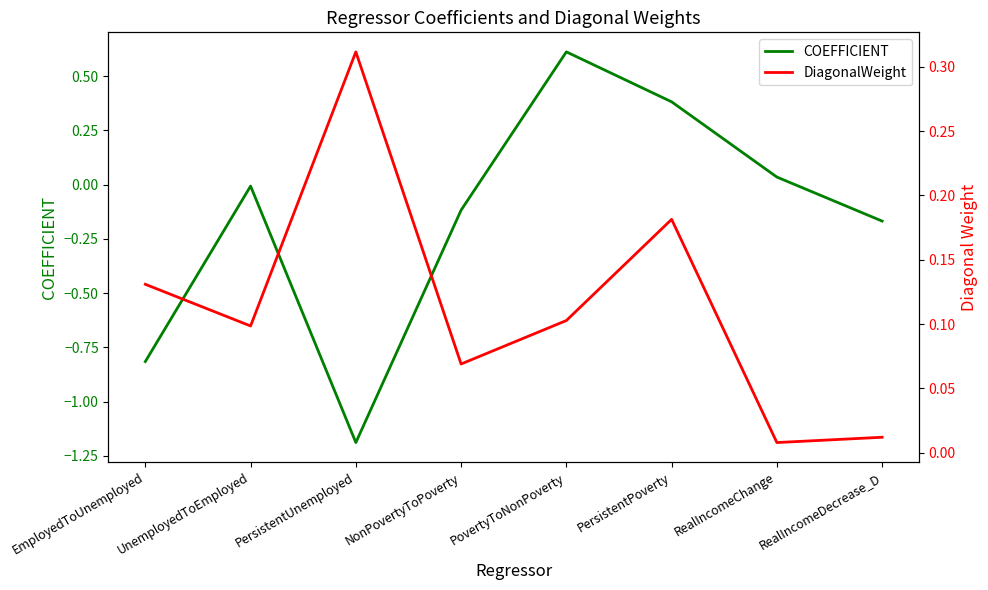

What is the greatest value displayed?

0.6